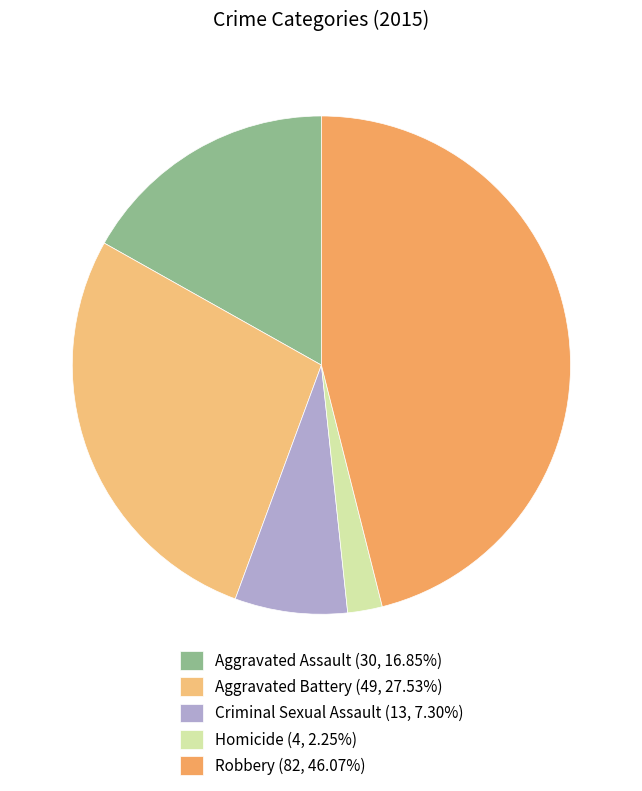

Does Criminal Sexual Assault represent more than half of the total?

No